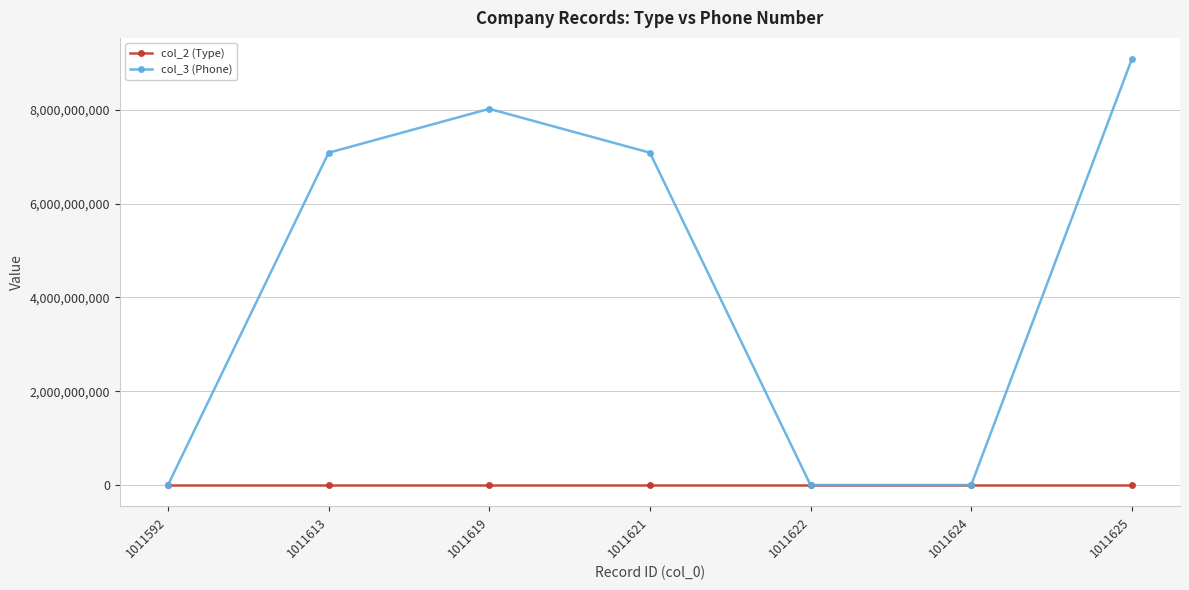

How many lines are shown in the chart?

2